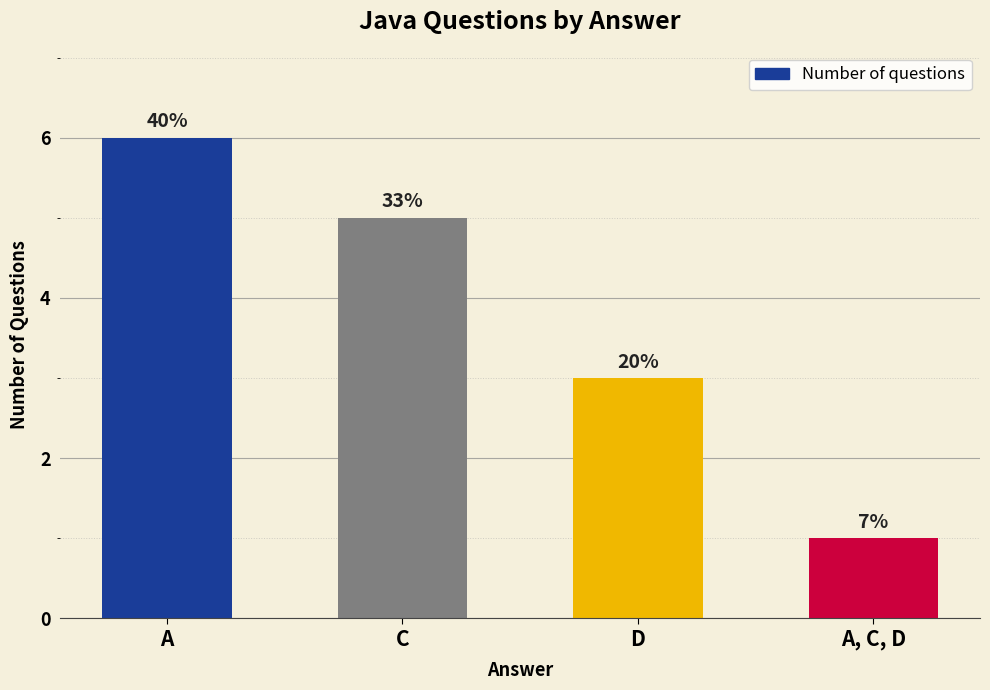

Are the bars horizontal?

No